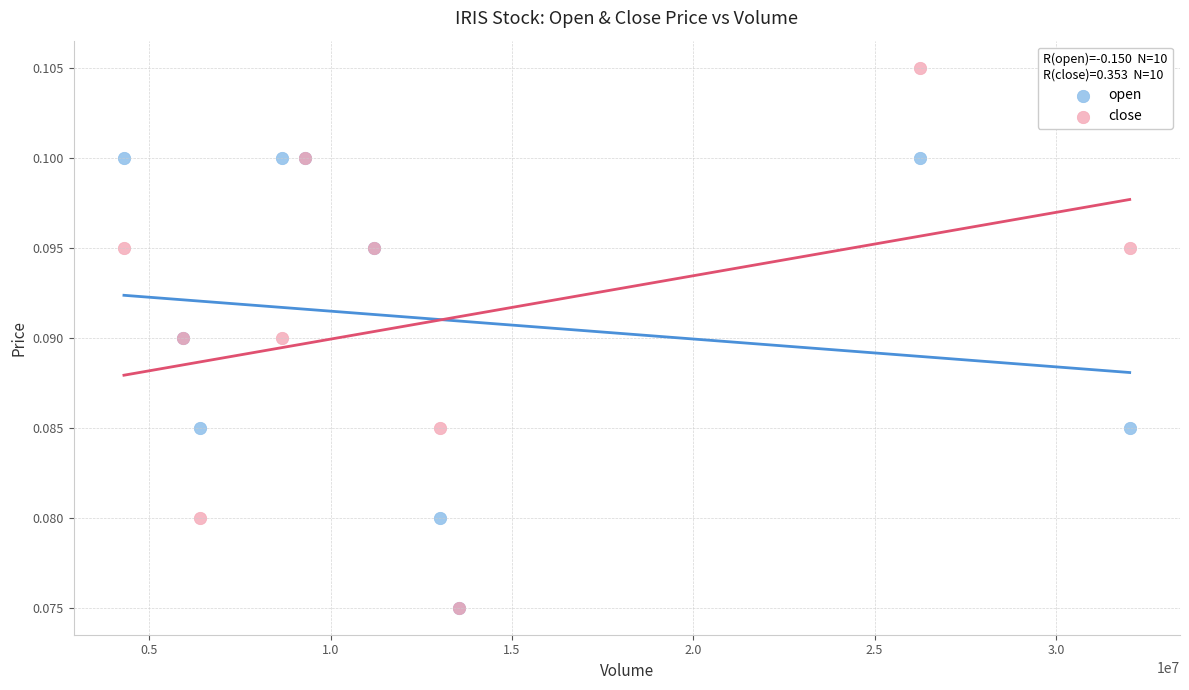

Which series has the widest spread of Y values?

close